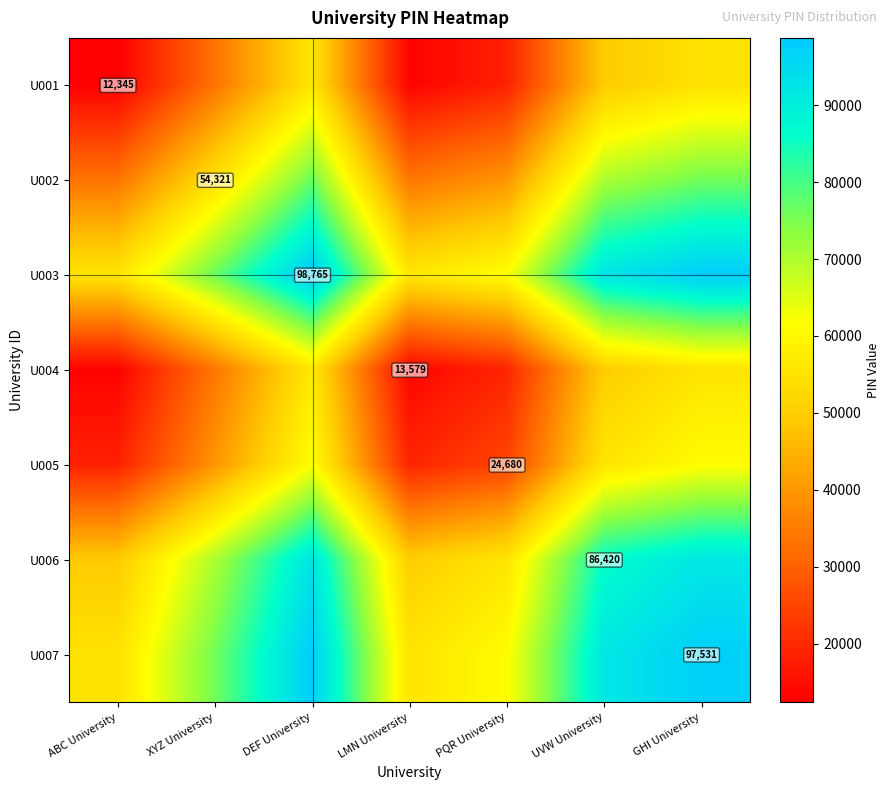

Is it true that U007 equals 129539.2 at GHI University?

False